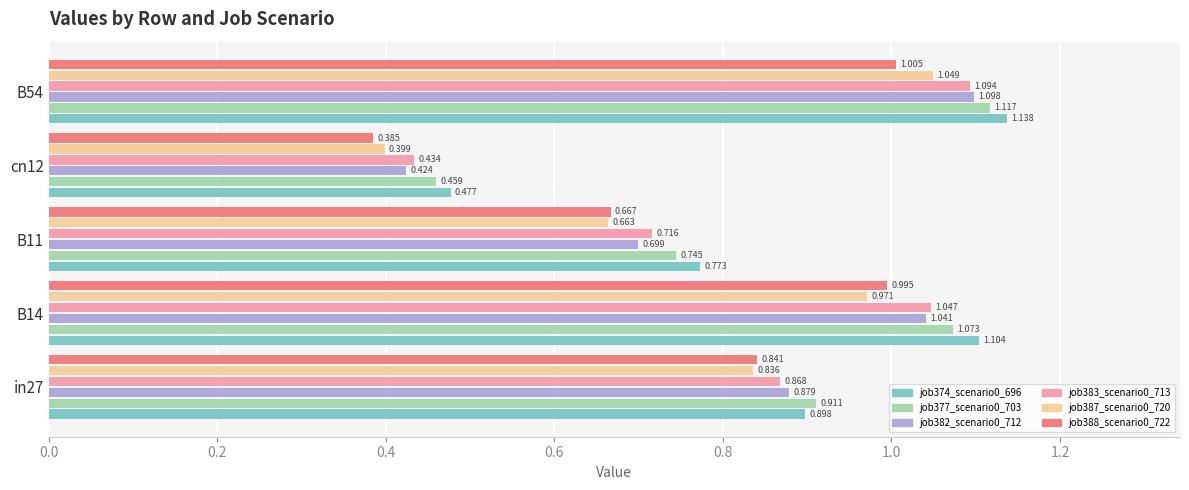

Which series has the largest total across all categories?

job374_scenario0_696